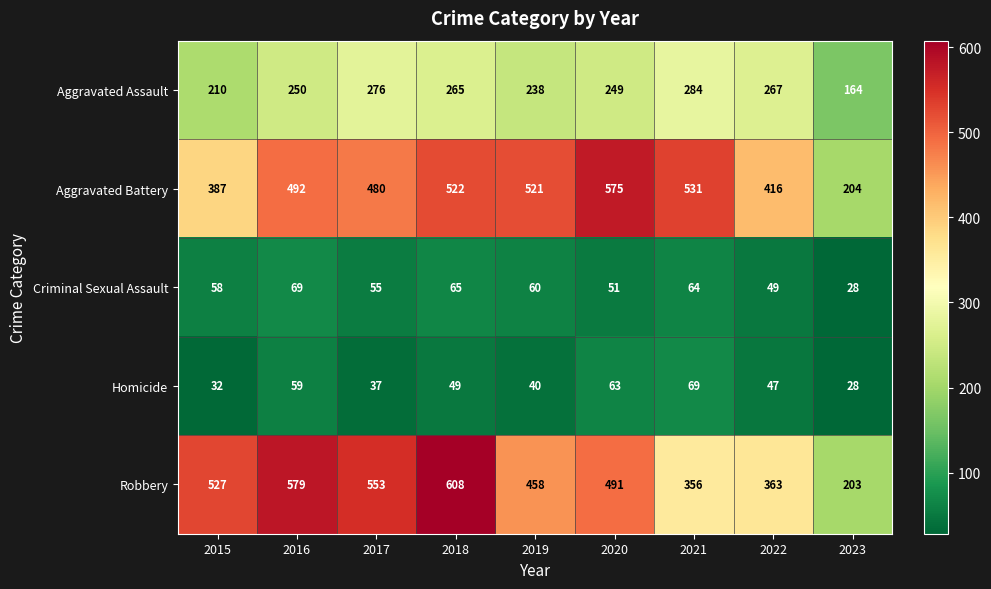

Where does the Robbery series first go above 491?

2015